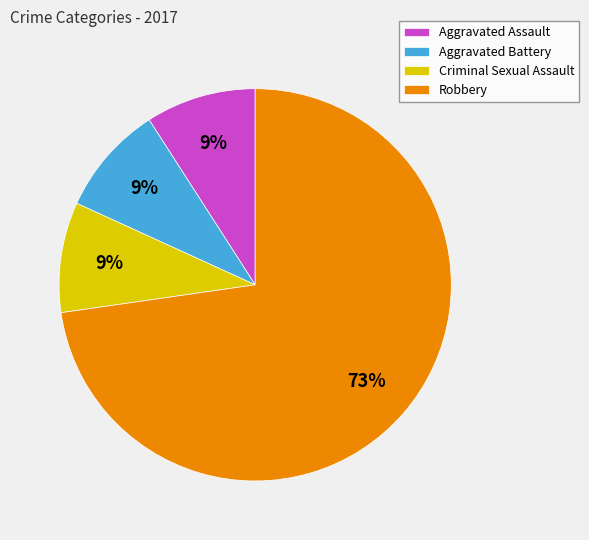

Is there a majority slice in this chart?

Yes